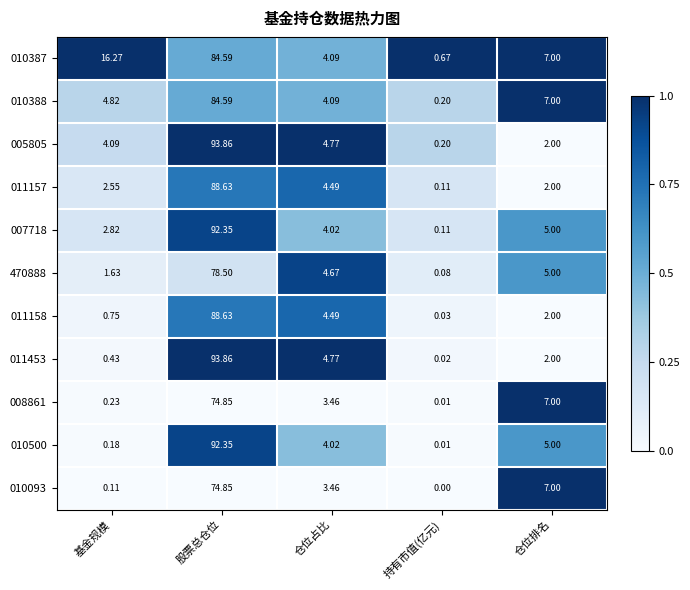

Which label corresponds to the smallest value in the chart?

持有市值(亿元)